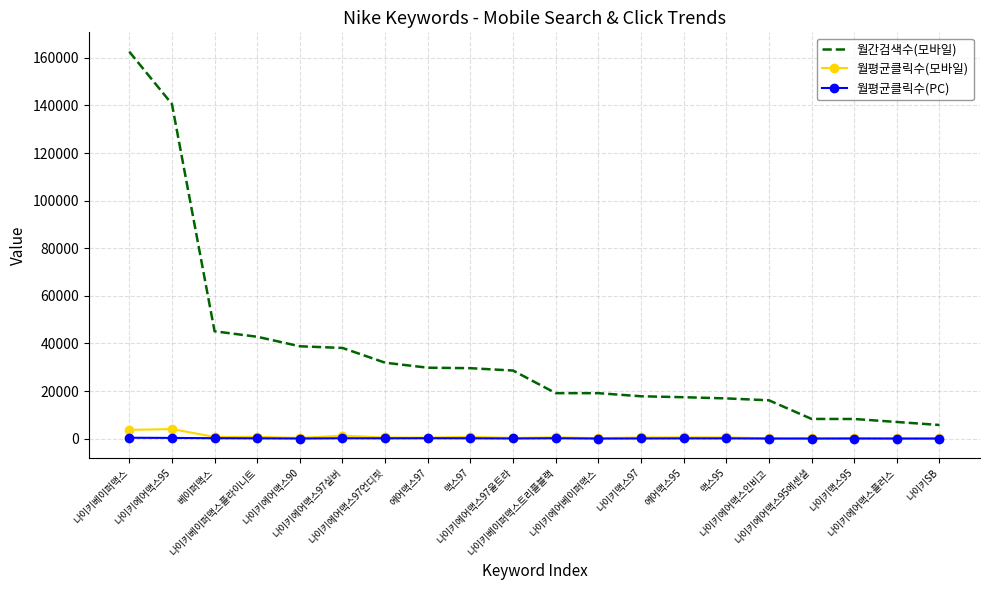

Which series has the largest total across all categories?

월간검색수(모바일)